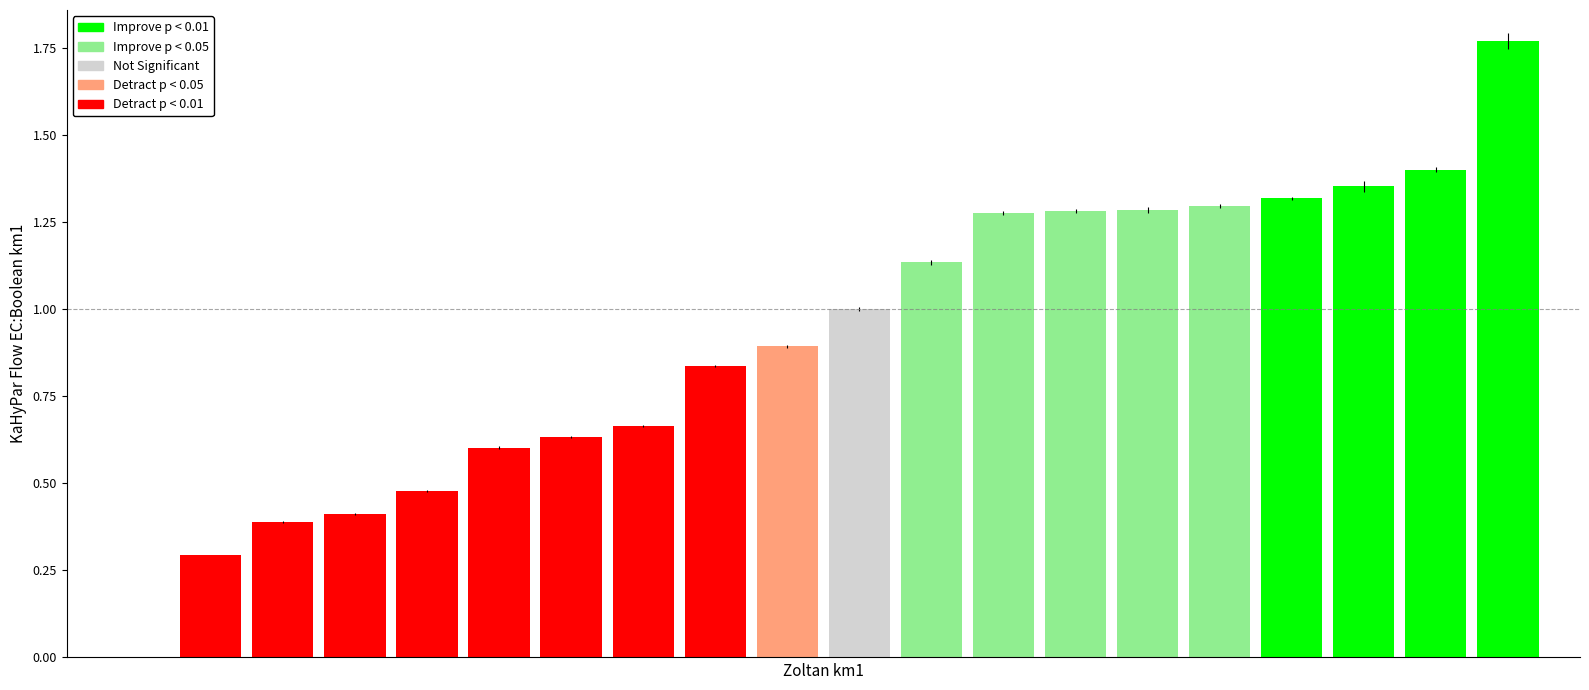

How many distinct data groups are displayed?

1